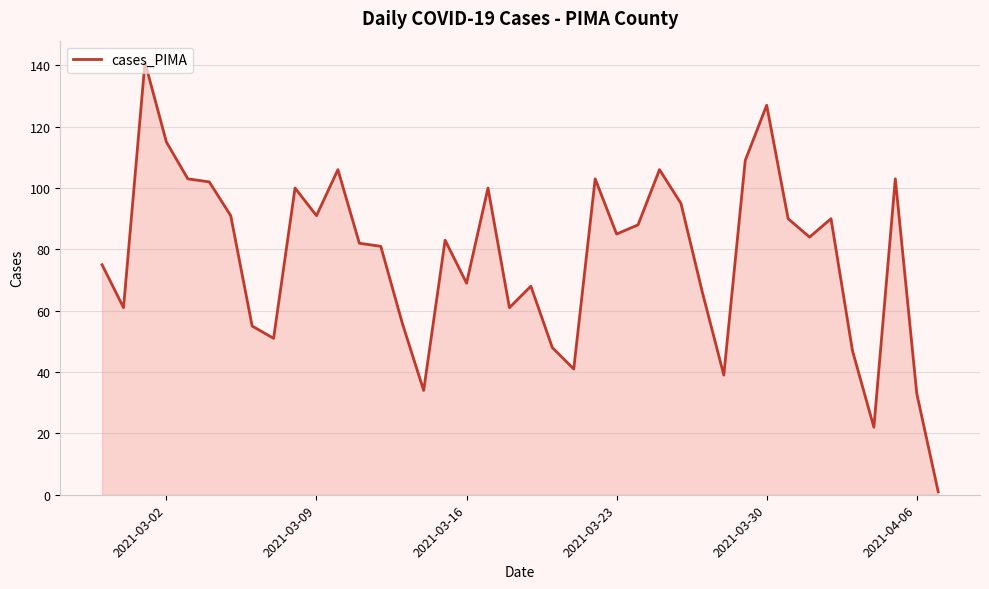

What is the sum of all values?

3102